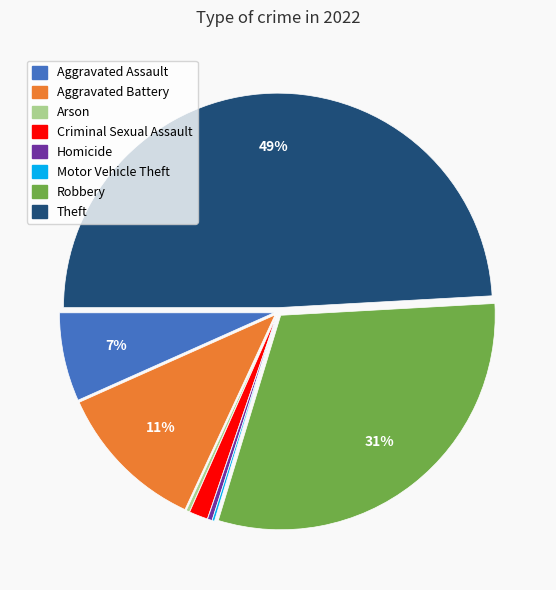

Is there a majority slice in this chart?

No